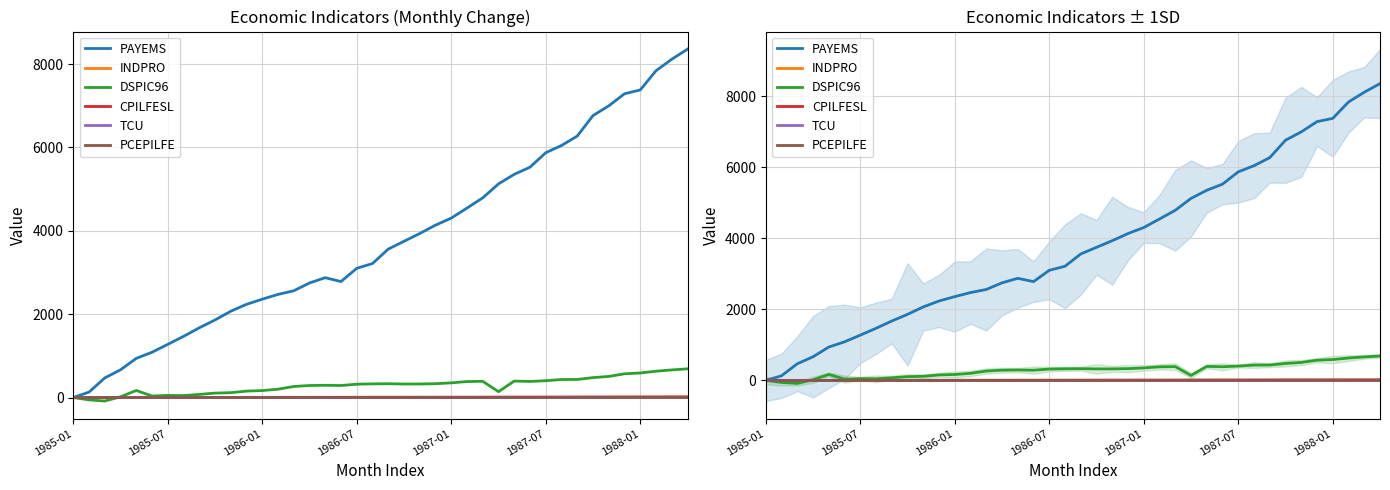

What is the value of the DSPIC96 point at the 9th from the left?

74.6